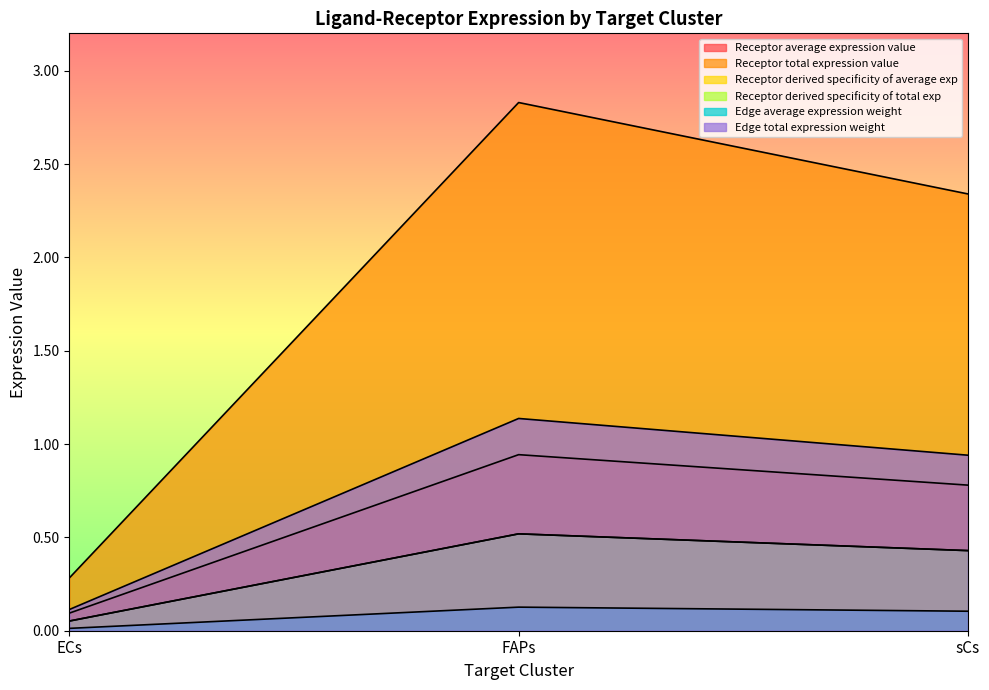

Reading left to right, extract all data points from this chart.

Receptor average expression value: ECs=0.1	FAPs=0.9	sCs=0.8
Receptor total expression value: ECs=0.1	FAPs=0.5	sCs=0.4
Receptor derived specificity of average exp: ECs=0.3	FAPs=2.8	sCs=2.3
Receptor derived specificity of total exp: ECs=0.1	FAPs=0.5	sCs=0.4
Edge average expression weight: ECs=0.0	FAPs=0.1	sCs=0.1
Edge total expression weight: ECs=0.1	FAPs=1.1	sCs=0.9